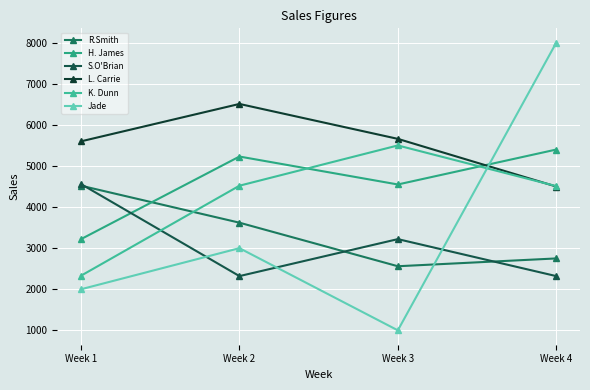

Rank the categories by L. Carrie value from lowest to highest.

Week 4, Week 1, Week 3, Week 2